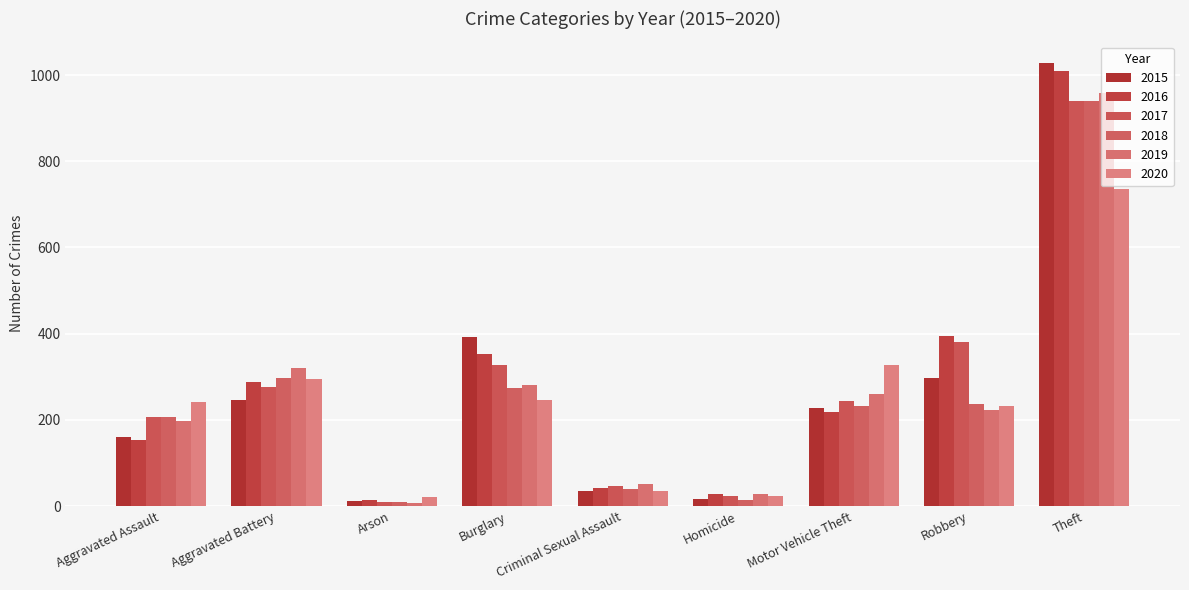

The value of 2019 at Robbery is 146. True or false?

False